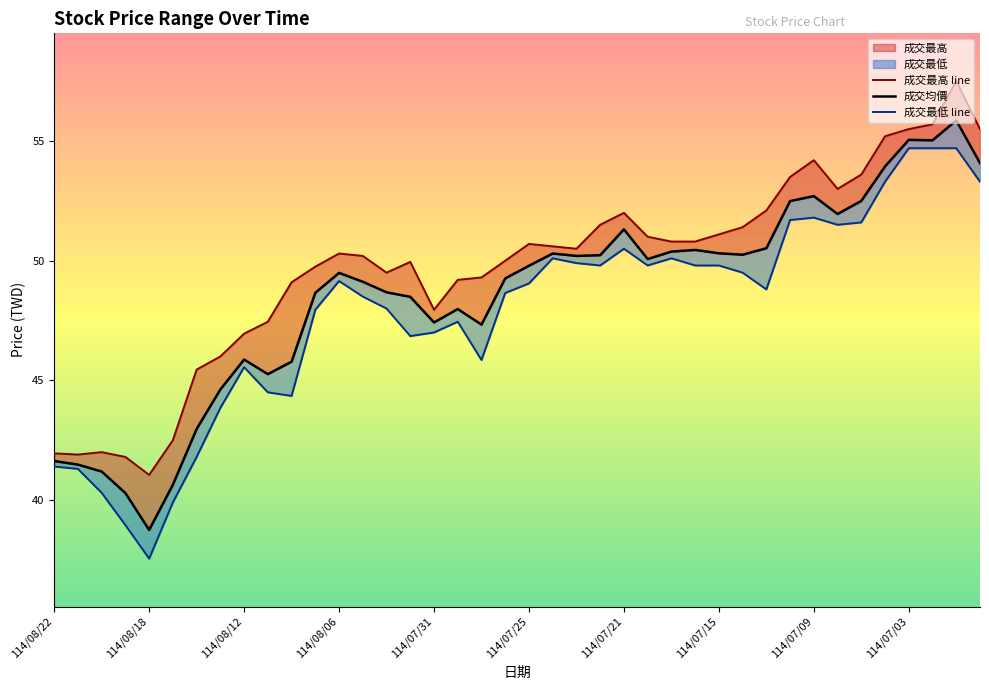

Reading left to right, what are all the values shown in this chart?

成交最高 line: 42.0	41.9	42.0	41.8	41.0	42.5	45.5	46.0	47.0	47.5	49.1	49.8	50.3	50.2	49.5	50.0	48.0	49.2	49.3	50.0	50.7	50.6	50.5	51.5	52.0	51.0	50.8	50.8	51.1	51.4	52.1	53.5	54.2	53.0	53.6	55.2	55.5	55.7	57.5	55.5
成交均價: 41.6	41.5	41.2	40.3	38.8	40.6	43.0	44.6	45.9	45.3	45.8	48.7	49.5	49.1	48.7	48.5	47.4	48.0	47.3	49.3	49.8	50.3	50.2	50.2	51.3	50.1	50.4	50.5	50.3	50.2	50.5	52.5	52.7	52.0	52.5	53.9	55.0	55.0	55.9	54.1
成交最低 line: 41.4	41.3	40.3	39.0	37.5	39.9	41.8	43.9	45.5	44.5	44.4	48.0	49.1	48.5	48.0	46.9	47.0	47.5	45.9	48.6	49.0	50.1	49.9	49.8	50.5	49.8	50.1	49.8	49.8	49.5	48.8	51.7	51.8	51.5	51.6	53.3	54.7	54.7	54.7	53.3